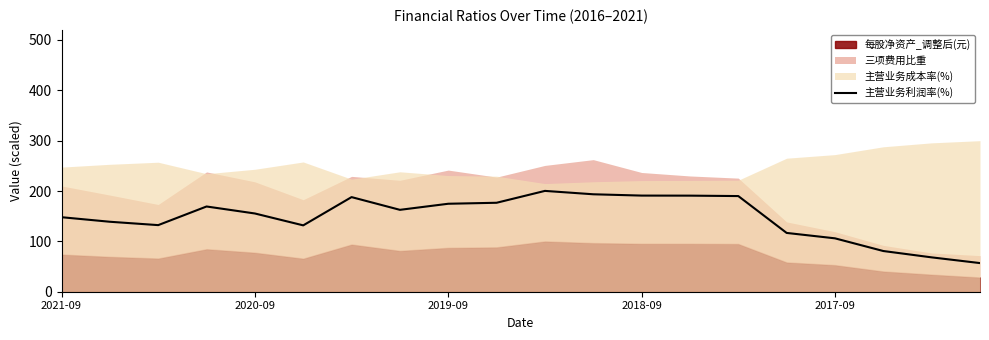

What is the lowest value of the 主营业务利润率(%) series?

56.9